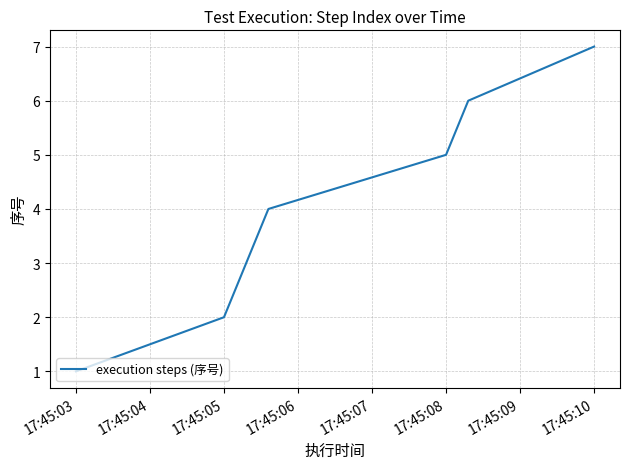

What is the maximum value shown in the chart?

7